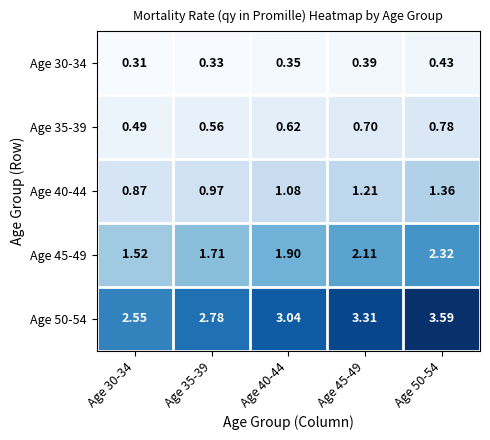

Is the value of Age 40-44 at Age 35-39 greater than the value of Age 50-54 at Age 30-34?

No